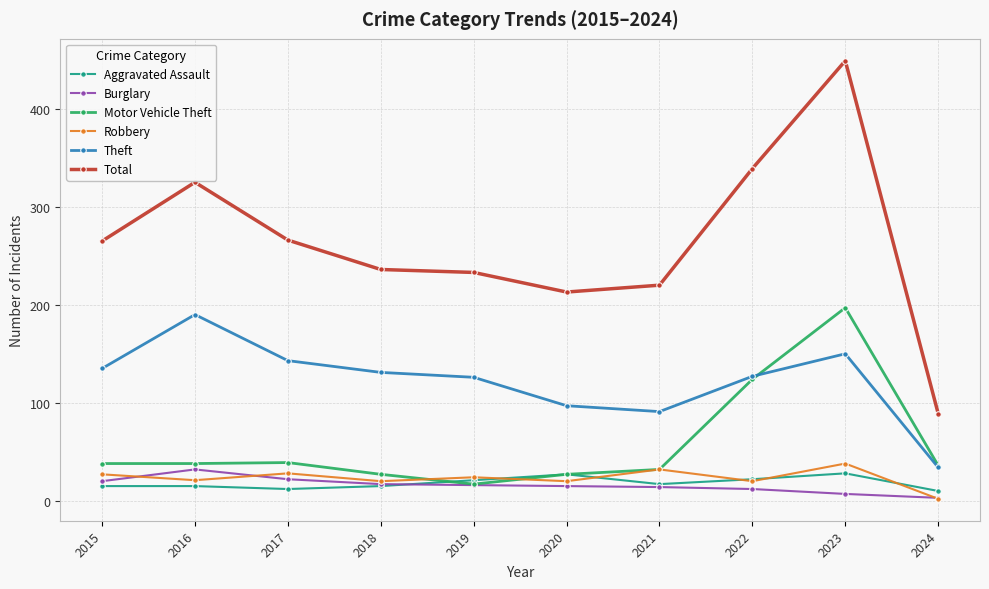

True or false: Robbery has more than 2 points higher than both neighbors.

True